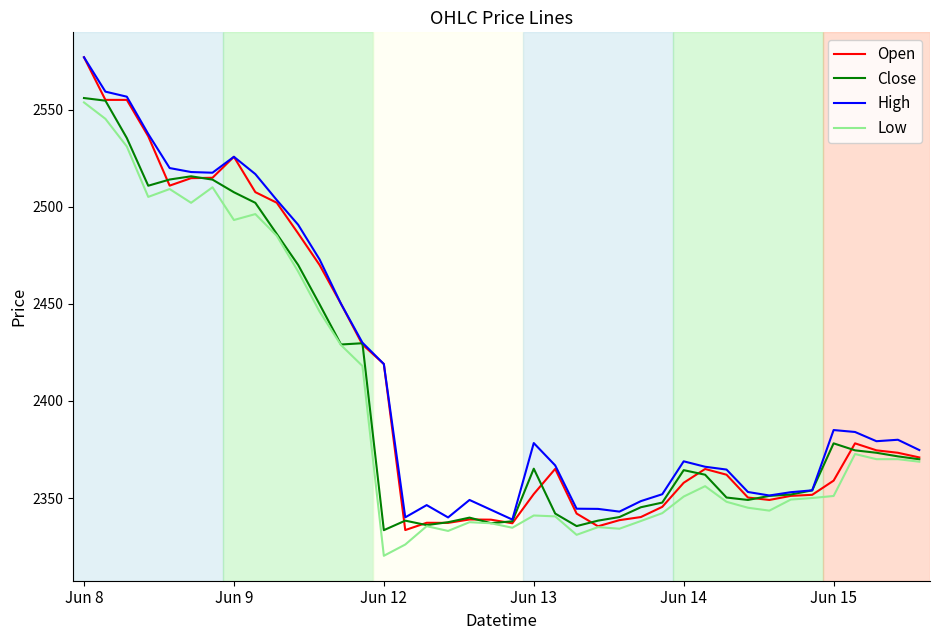

How many series are shown in this chart?

4